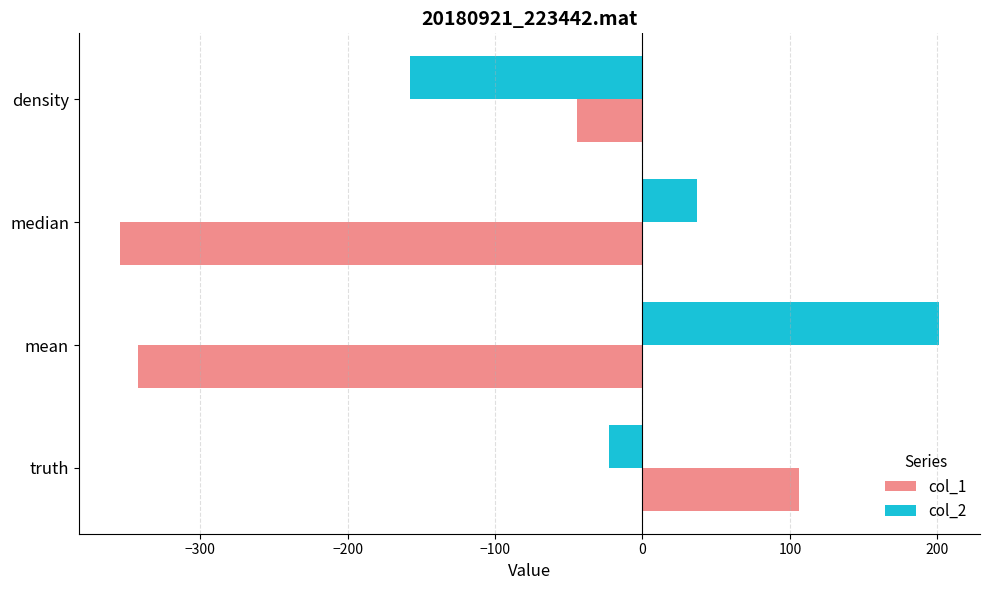

The value of col_1 at mean is -120.2. True or false?

False